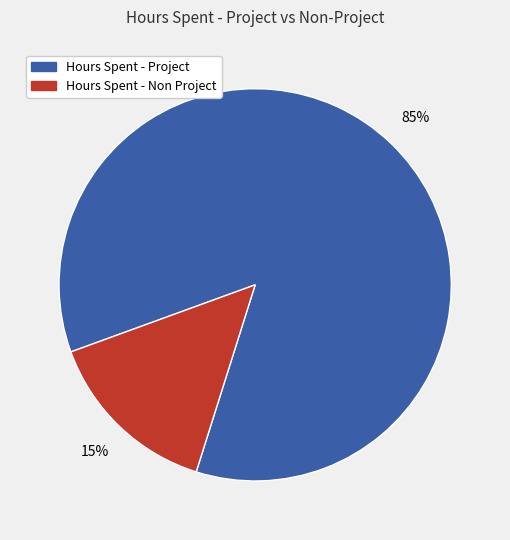

Is there a majority slice in this chart?

Yes